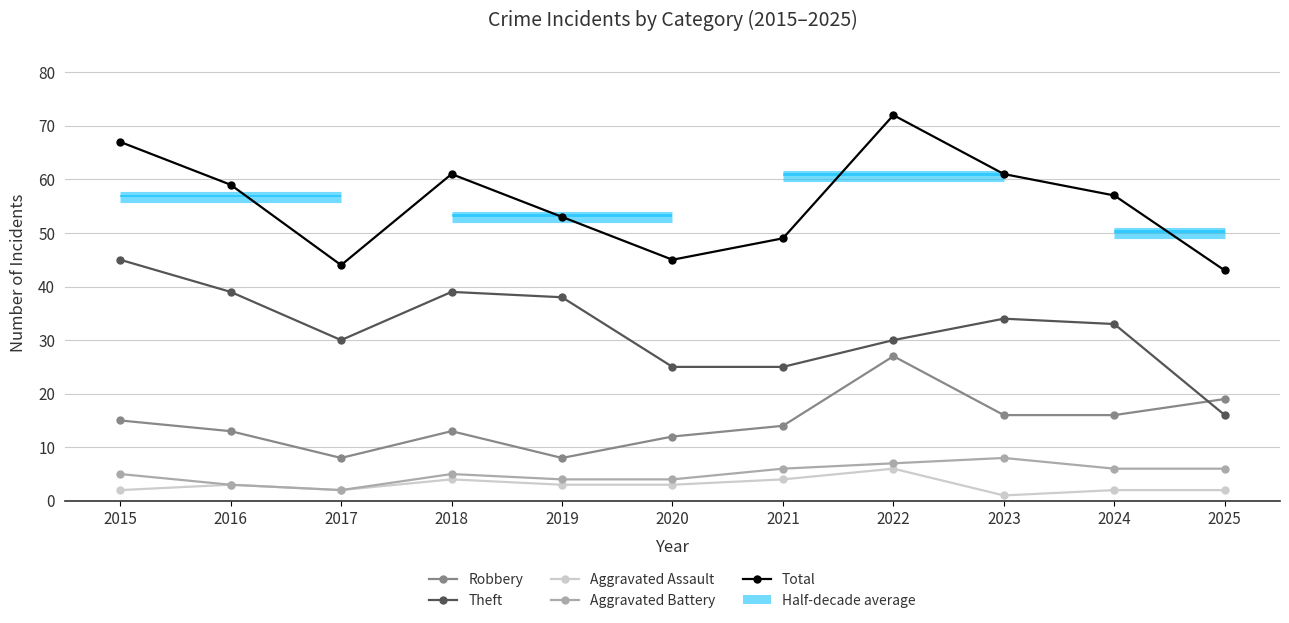

Count the number of data series in this chart.

5